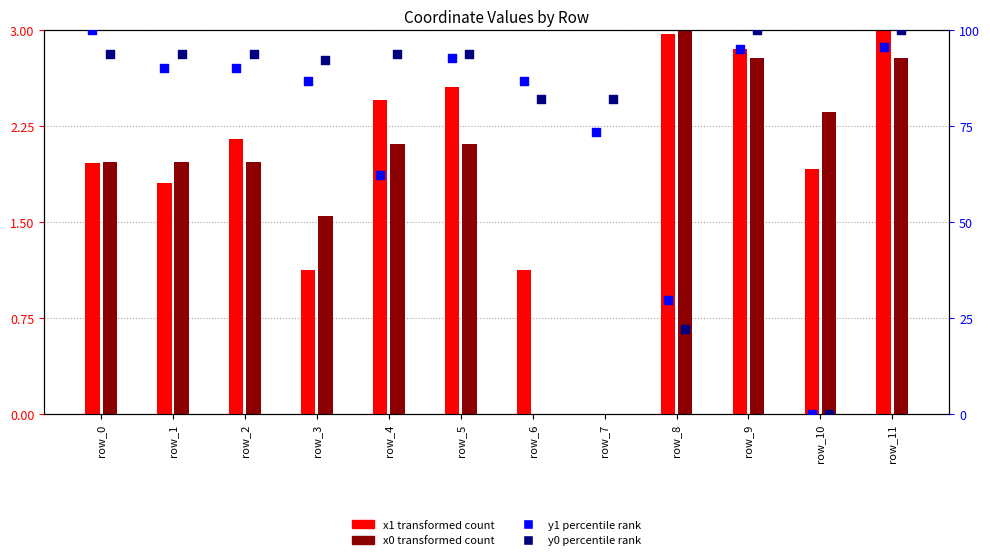

At how many categories does at least one series exceed 92?

8